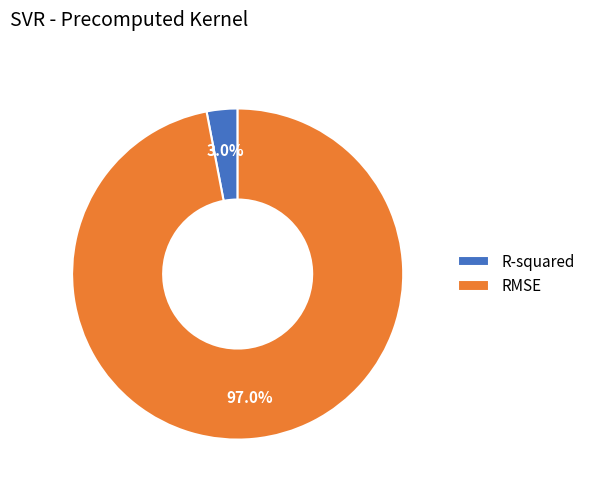

Is it true that R-squared is 3% of the pie?

True